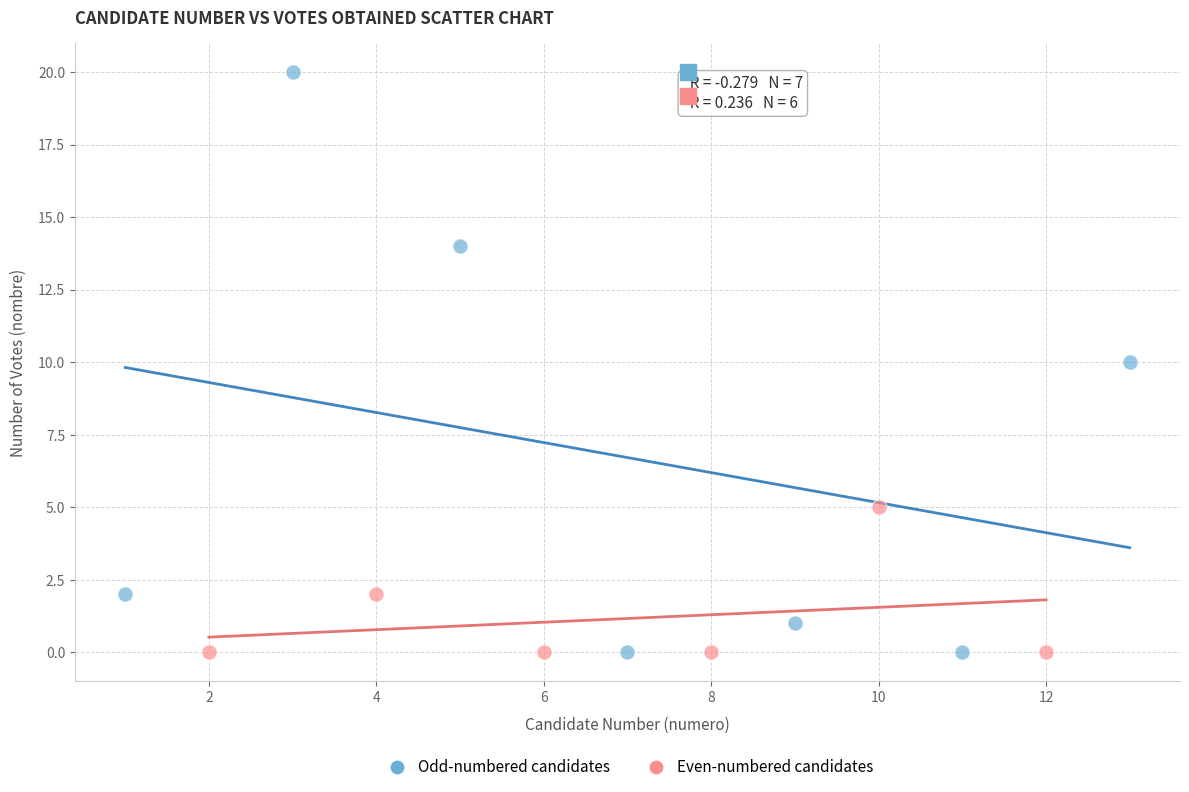

Which series reaches the maximum Y coordinate?

Odd-numbered candidates